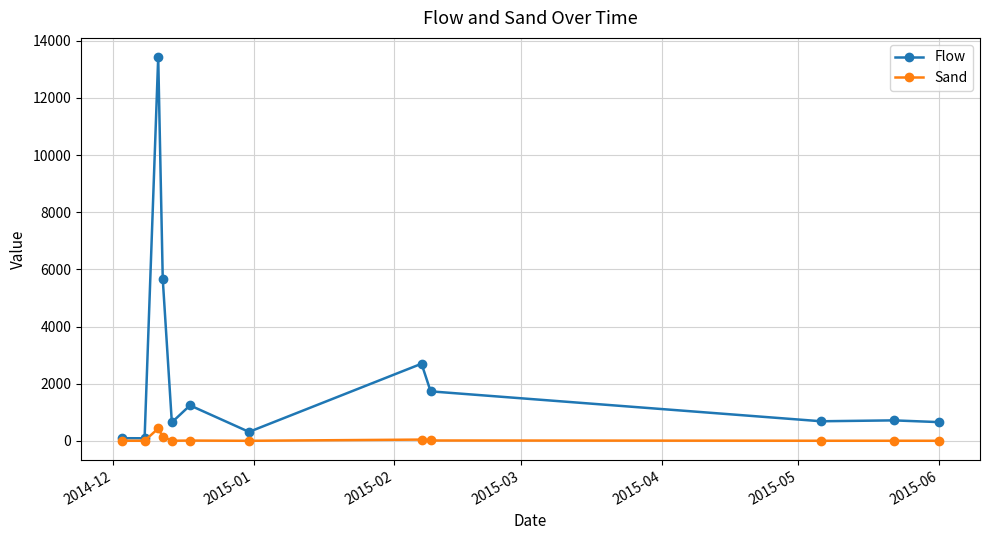

True or false: Sand has more than 2 points higher than both neighbors.

True